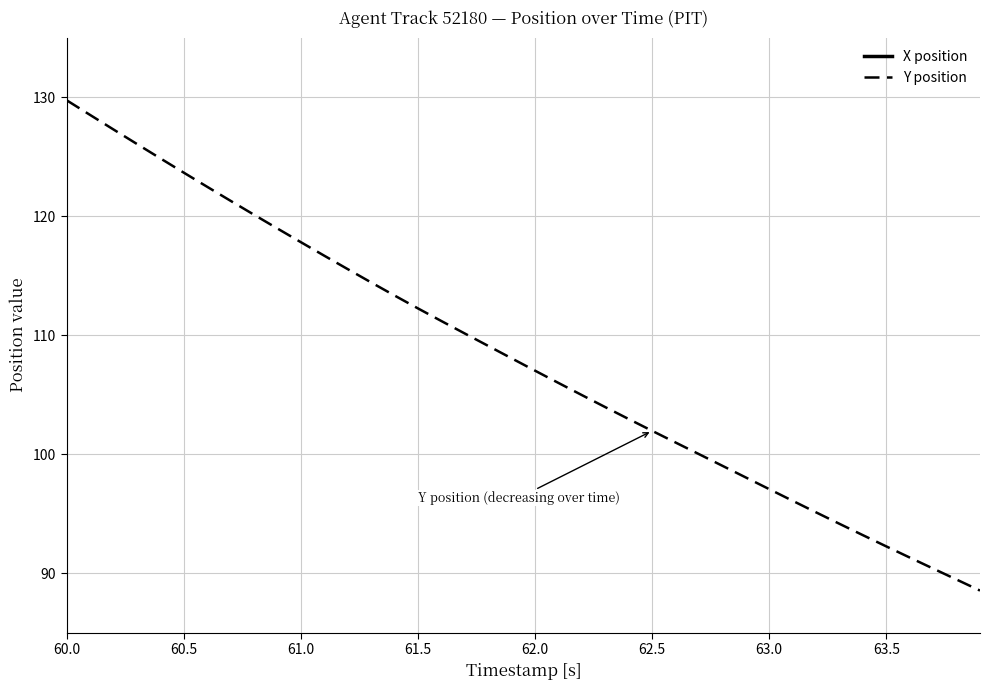

What is the difference between the maximum and minimum values in the X position series?

14.5